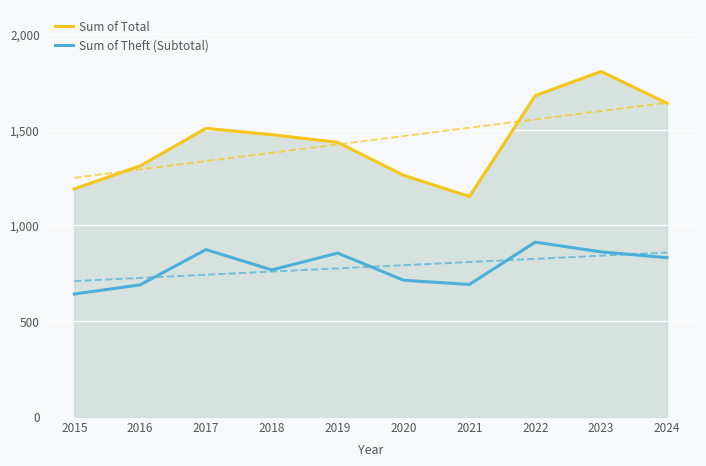

Where is the first local minimum for Sum of Total?

2021